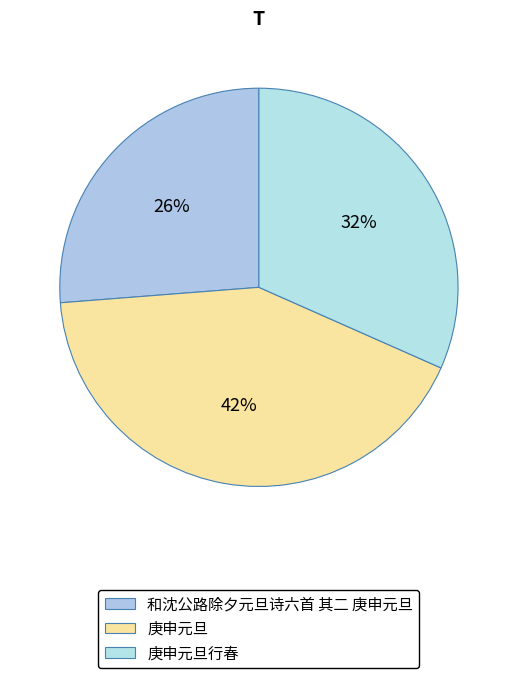

How many segments does this pie chart have?

3